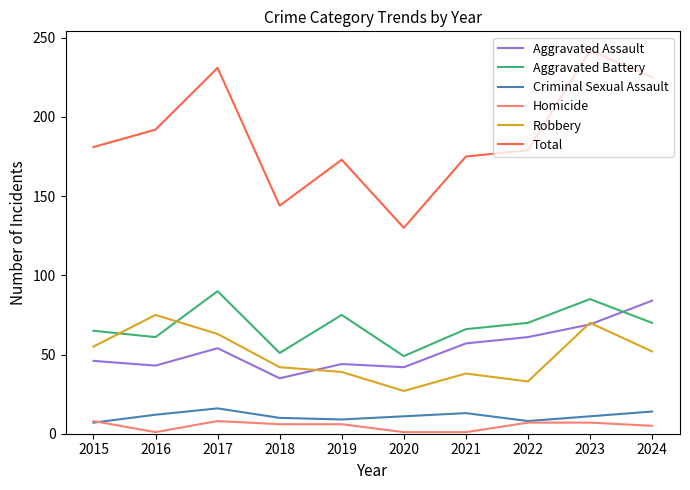

What is the difference between the maximum and minimum values in the Total series?

112